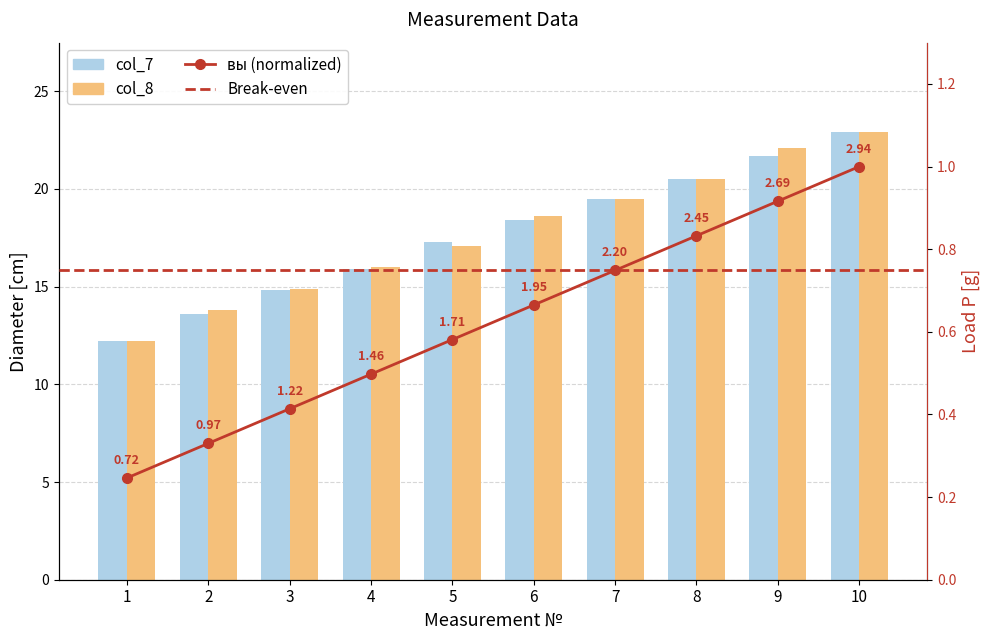

At which label does col_8 (bar2) reach its minimum?

1